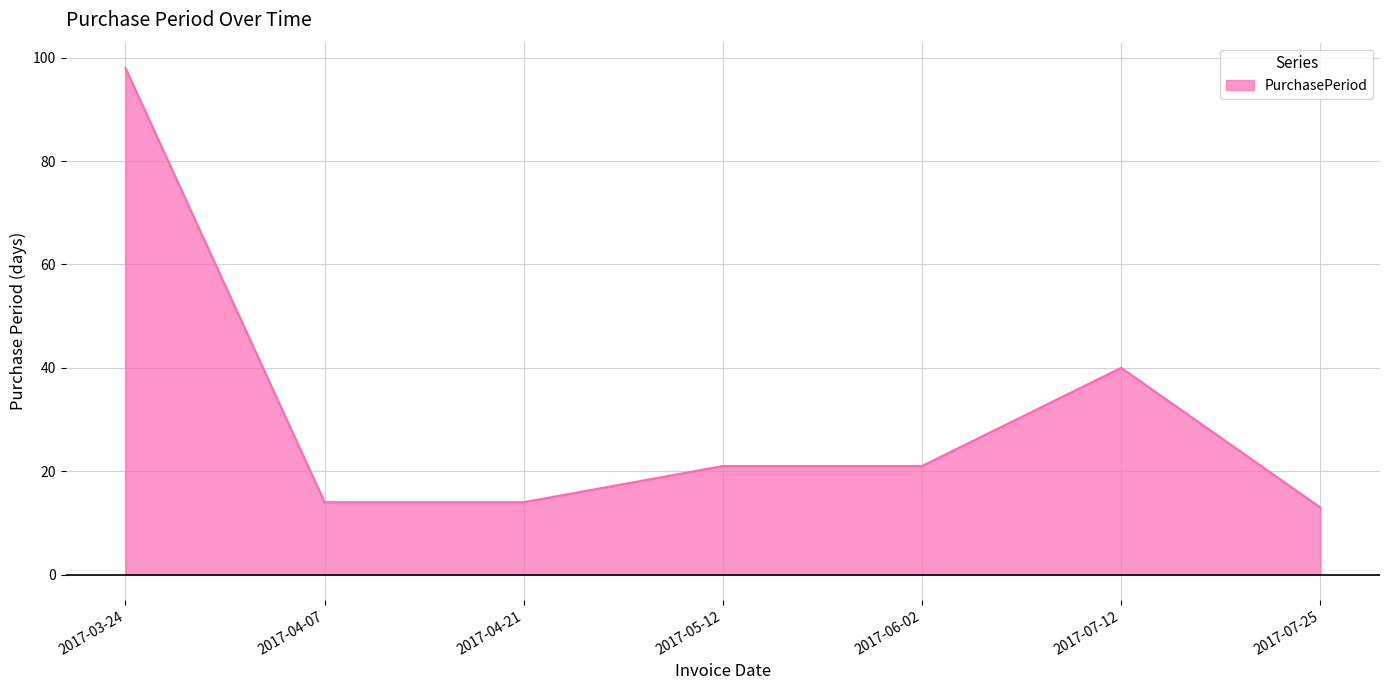

Reading left to right, transcribe all the data shown in this chart.

98	14	14	21	21	40	13